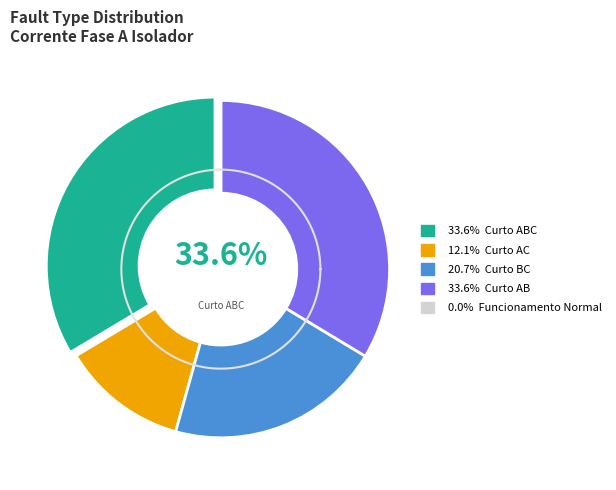

Which category has the smallest portion of the pie?

Curto AC